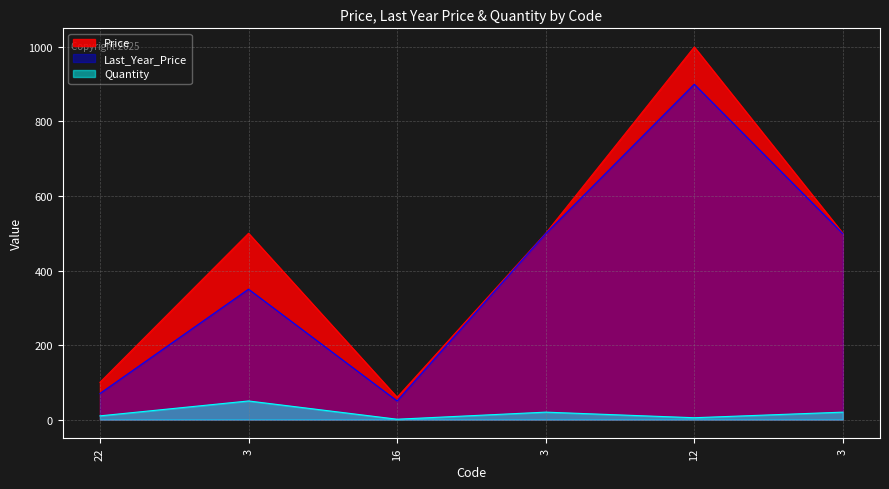

True or false: Last_Year_Price and Price cross at least once.

False